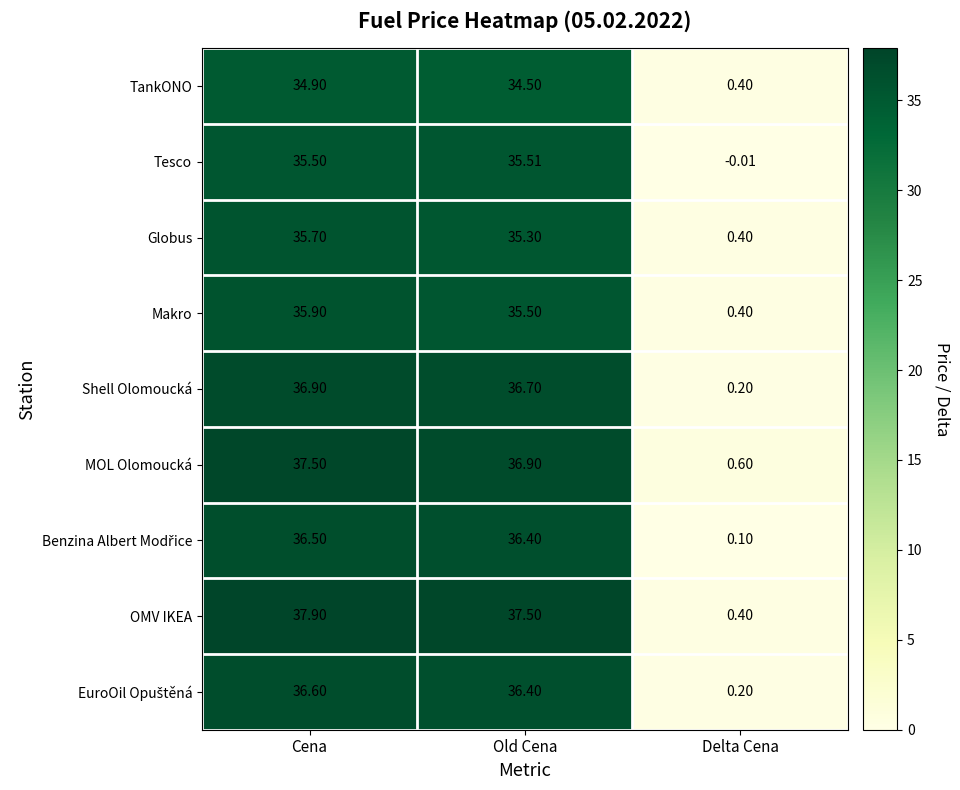

Which series changed the most between Old Cena and Delta Cena?

OMV IKEA